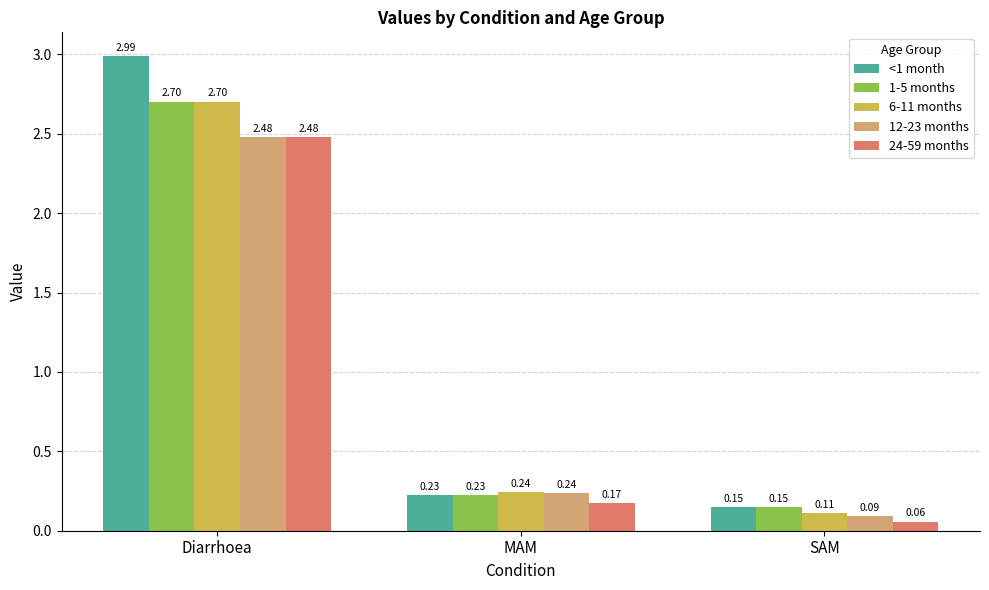

Where is 24-59 months nearest to the value 1?

MAM